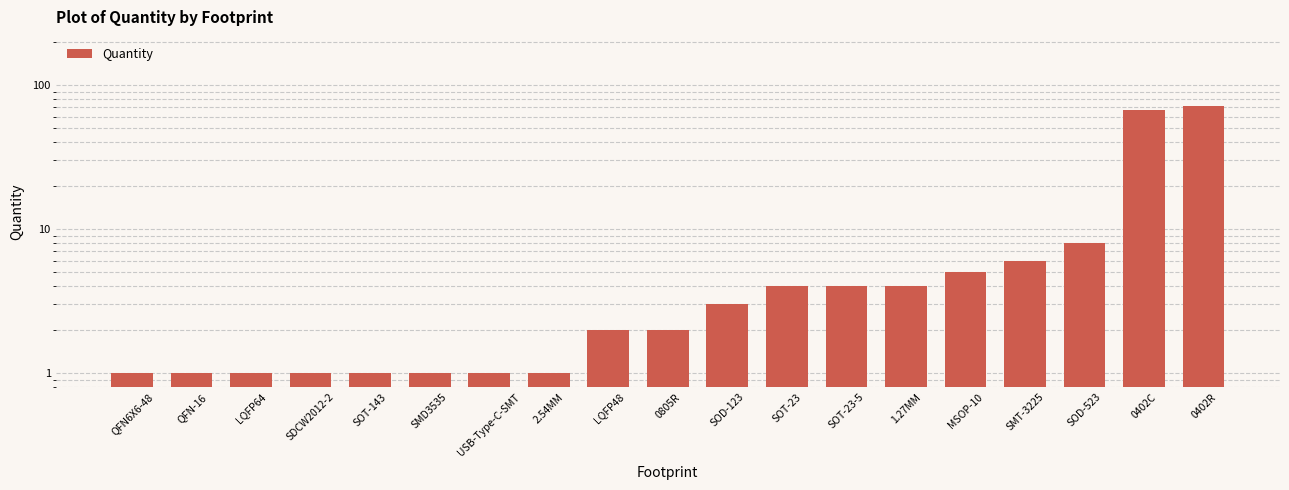

What is the label of the 9th bar from the right?

SOD-123